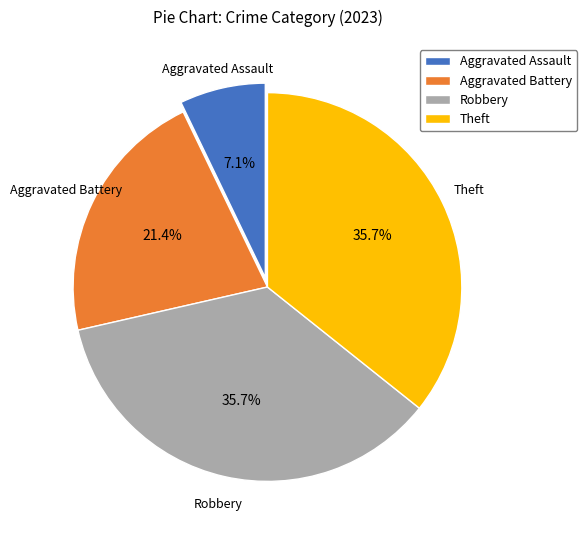

Is there any slice that represents more than half of the pie?

No